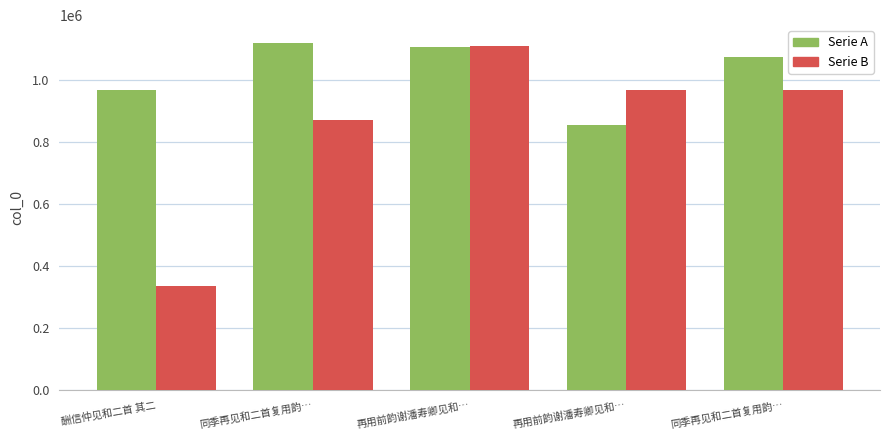

What is the lowest value of the Serie B series?

336986